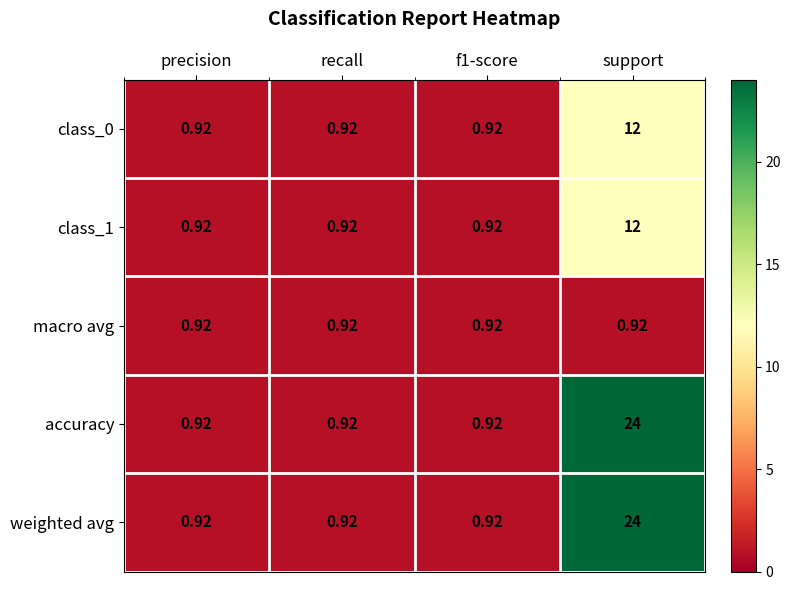

Is the value of class_1 at support greater than the value of weighted avg at recall?

Yes